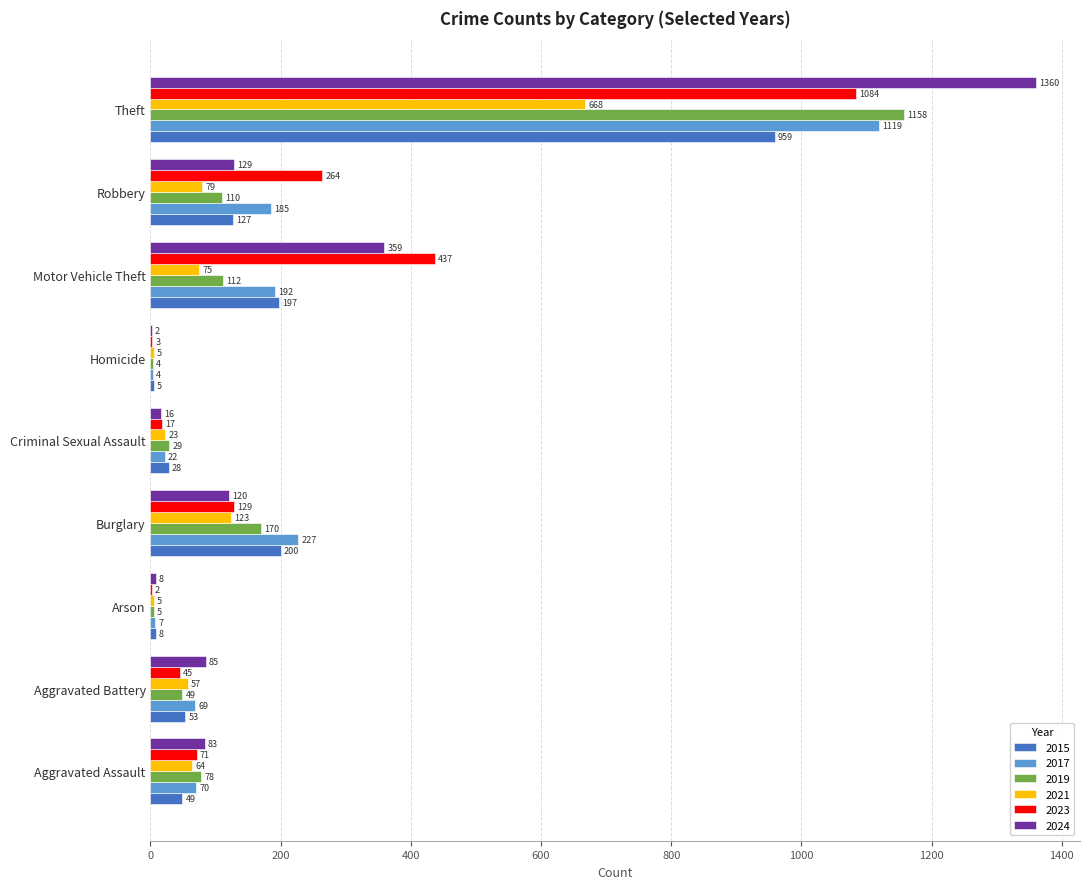

True or false: 2024 has a value of 83 at Aggravated Assault.

True